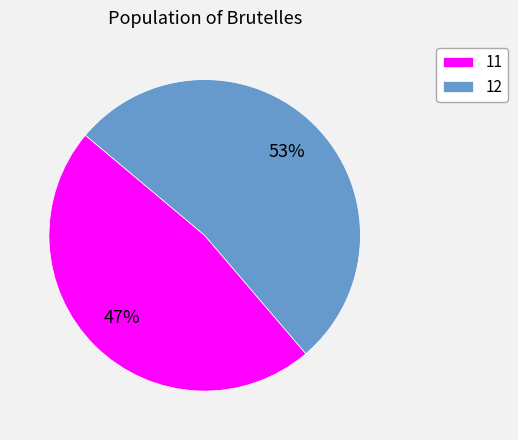

Which category has the smallest portion of the pie?

11